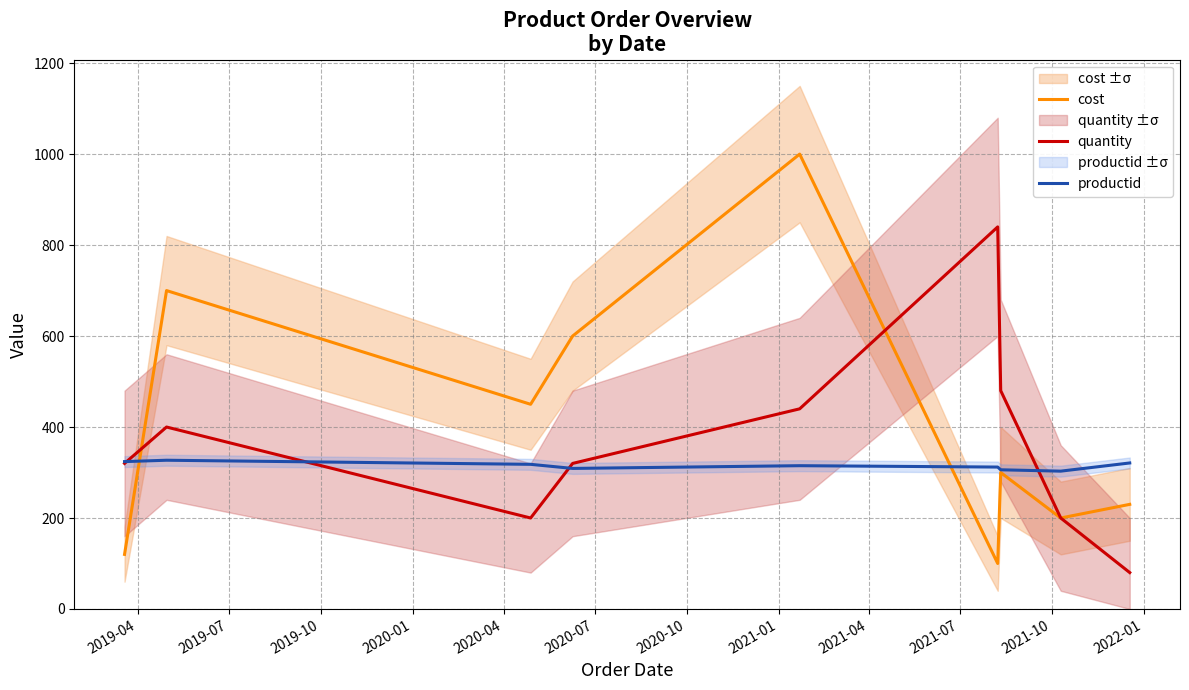

How many interior local peaks does the productid series have?

2